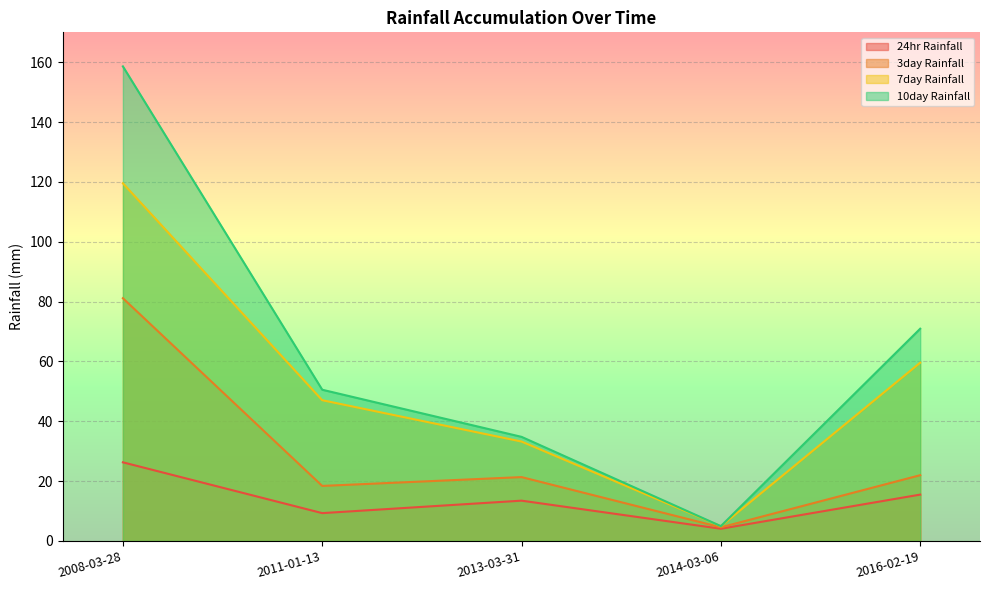

True or false: 24hr Rainfall has more than 1 interior local peaks.

False